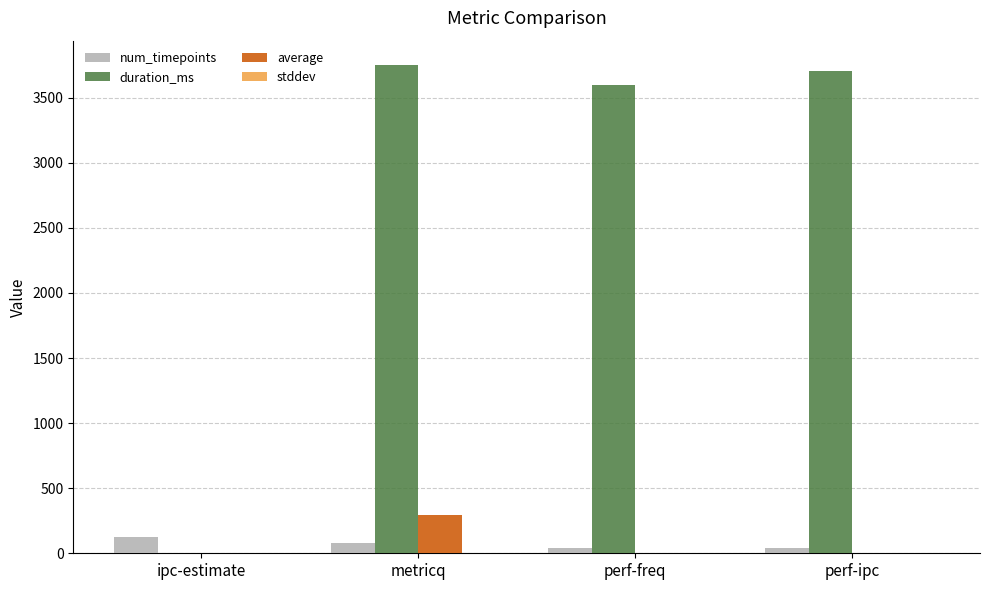

At which category is the sum across all series the highest?

metricq